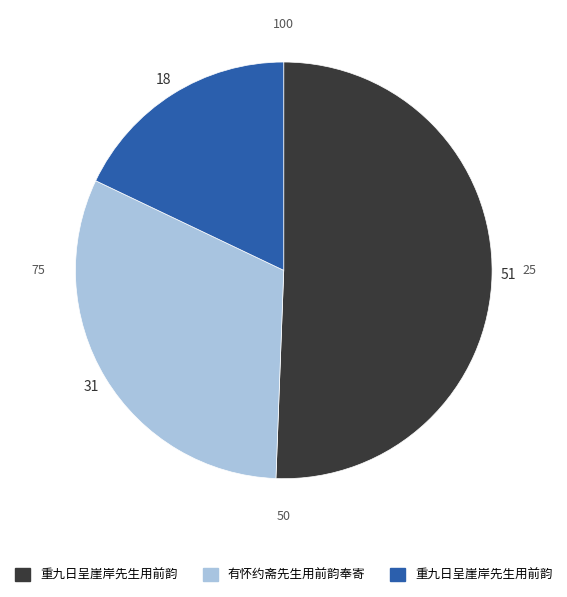

Is there any slice that represents more than half of the pie?

Yes